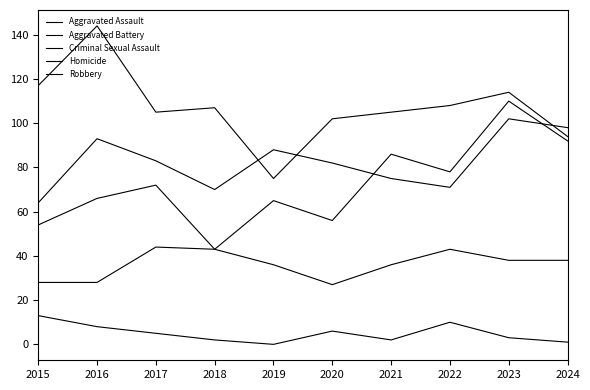

Does the chart display data point markers on the line(s)?

No